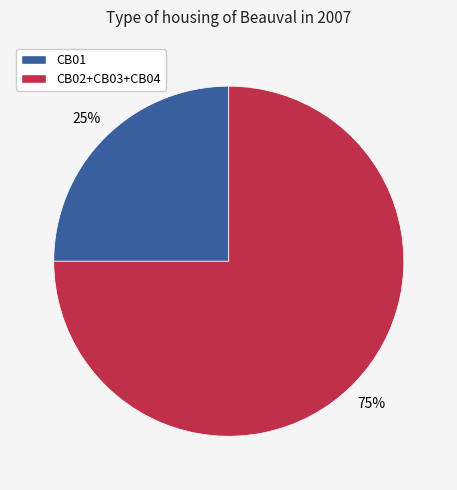

Is there a majority slice in this chart?

Yes